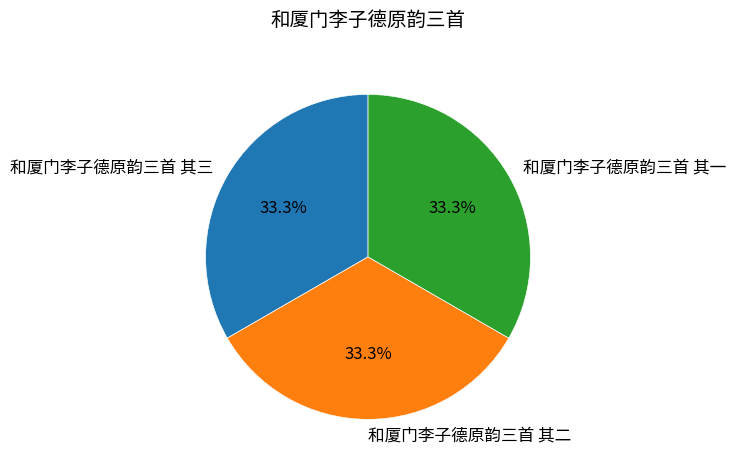

True or false: 和厦门李子德原韵三首 其二 accounts for 33% of the total.

True